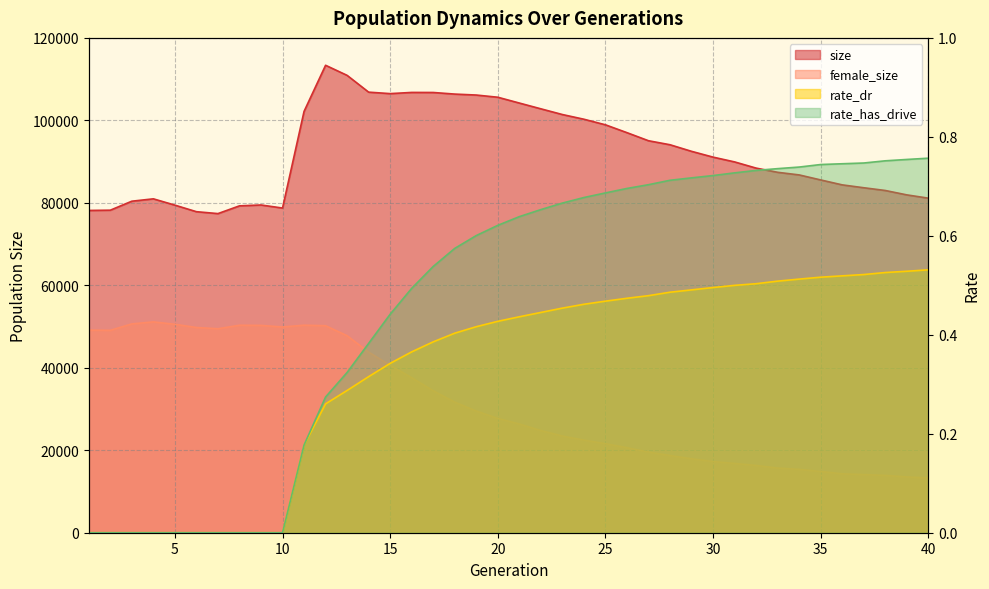

What is the value of the female_size point at the 11th from the left?

50327.0